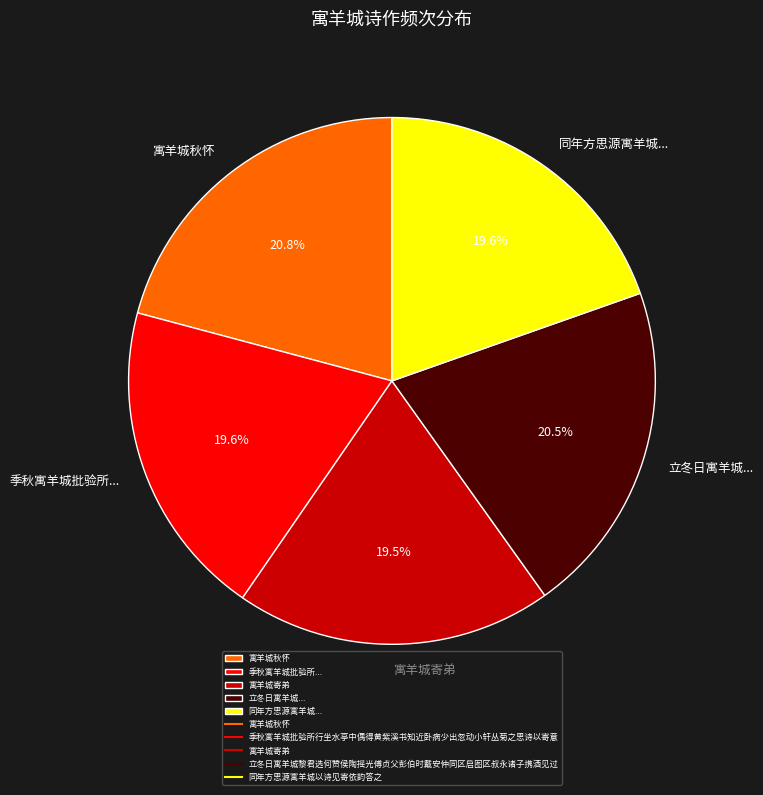

What is the ratio of the value at 季秋寓羊城批验所... to the value at 立冬日寓羊城...?

1.0